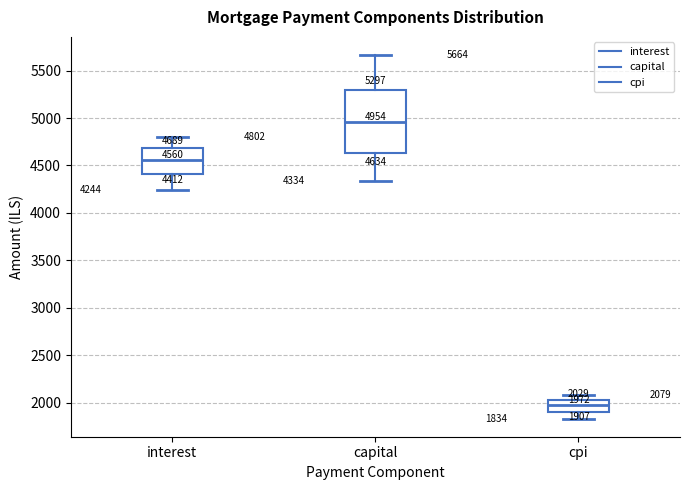

Which box is the tallest, from its lower edge to its upper edge?

capital